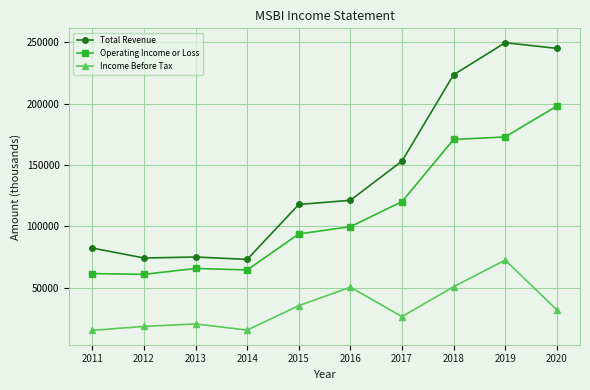

Rank the series at 2019 from highest to lowest value.

Total Revenue, Operating Income or Loss, Income Before Tax